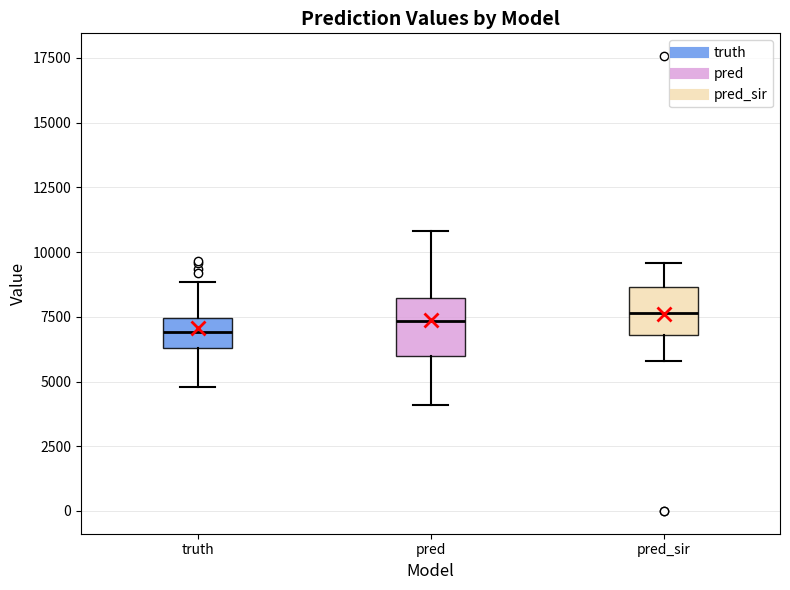

Where is the upper edge of the box for pred on the y-axis? The values are not printed on the chart, so give them approximately, as read against the axis.

8000